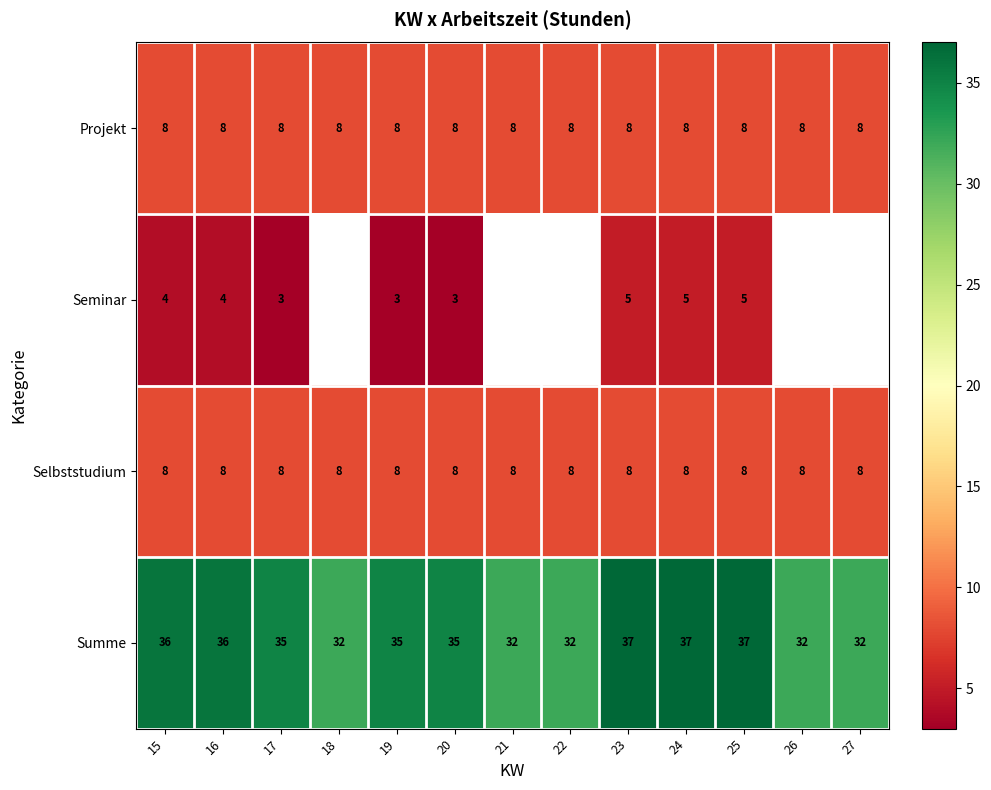

What is the greatest value displayed?

37.0